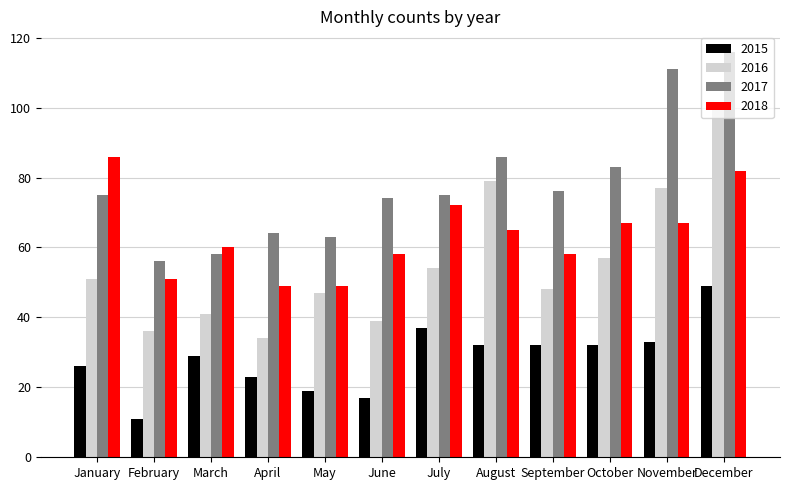

Read the 2018 value at September, to the nearest 5.

60